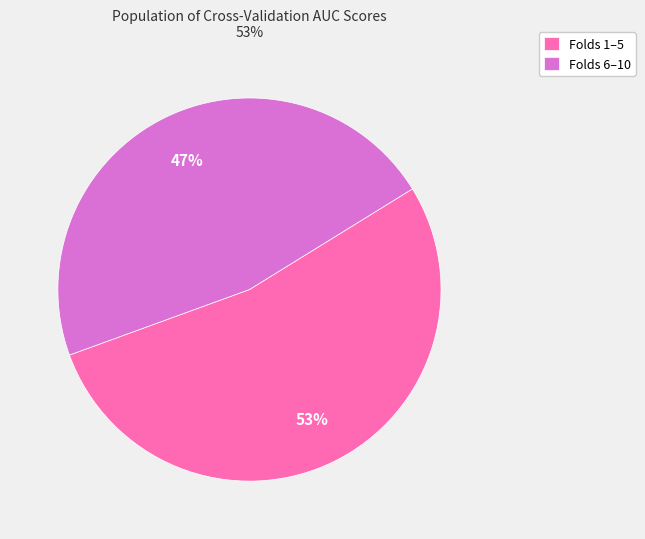

Count the number of slices in the pie.

2